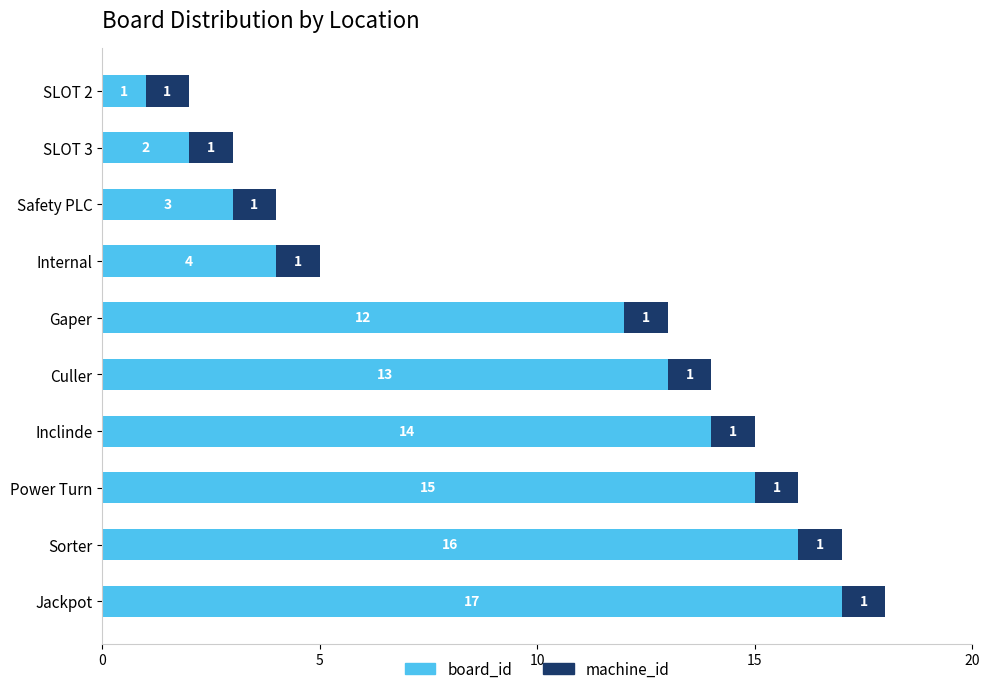

Rank the categories by board_id value from highest to lowest.

Jackpot, Sorter, Power Turn, Inclinde, Culler, Gaper, Internal, Safety PLC, SLOT 3, SLOT 2